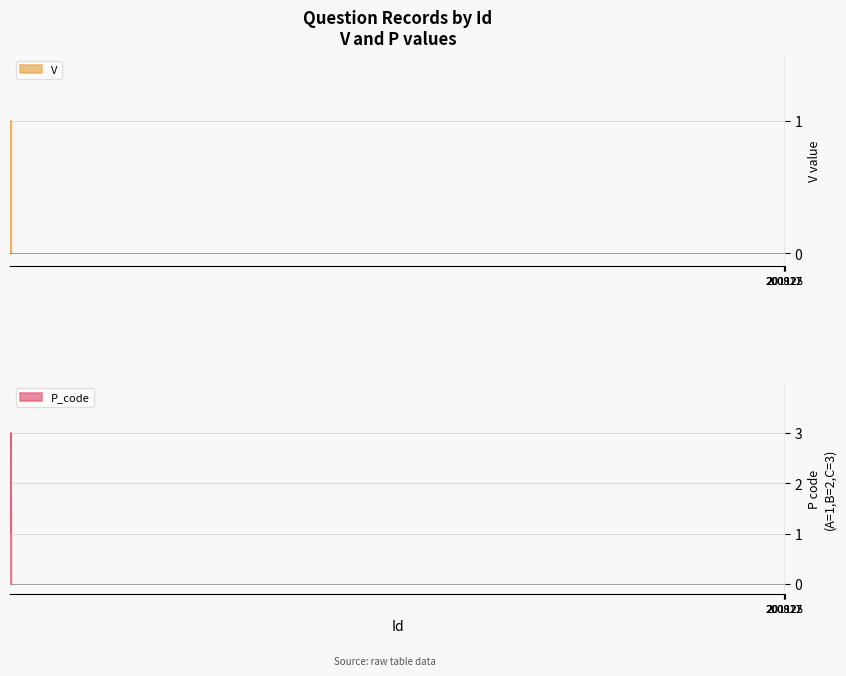

Which series has the largest total across all categories?

P_code